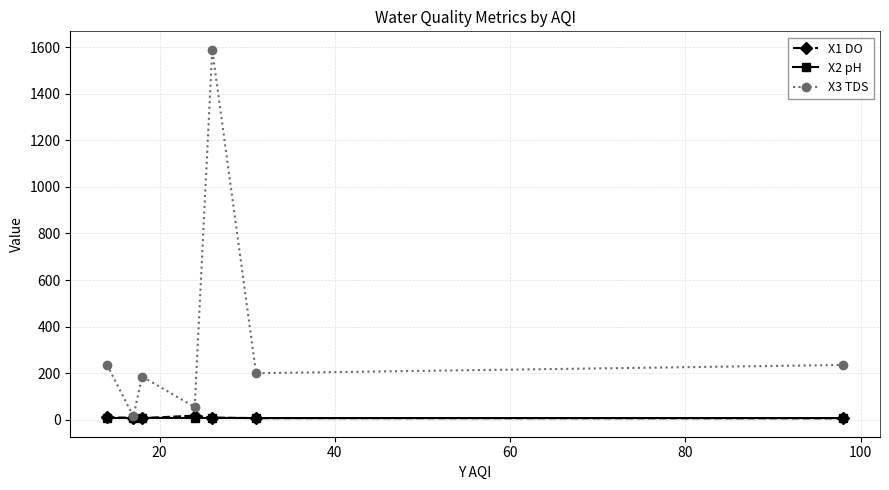

Which series has the largest range (max minus min)?

X3 TDS